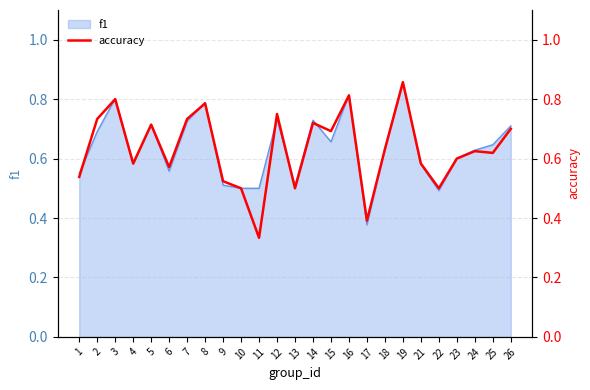

True or false: the data has more than 2 interior local peaks.

True